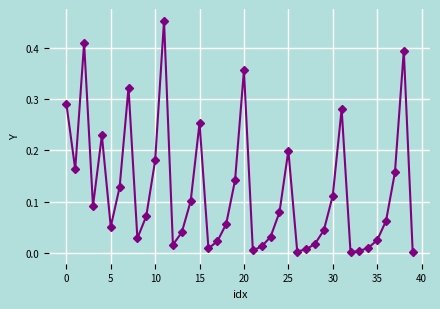

True or false: the data has more than 2 interior local peaks.

True